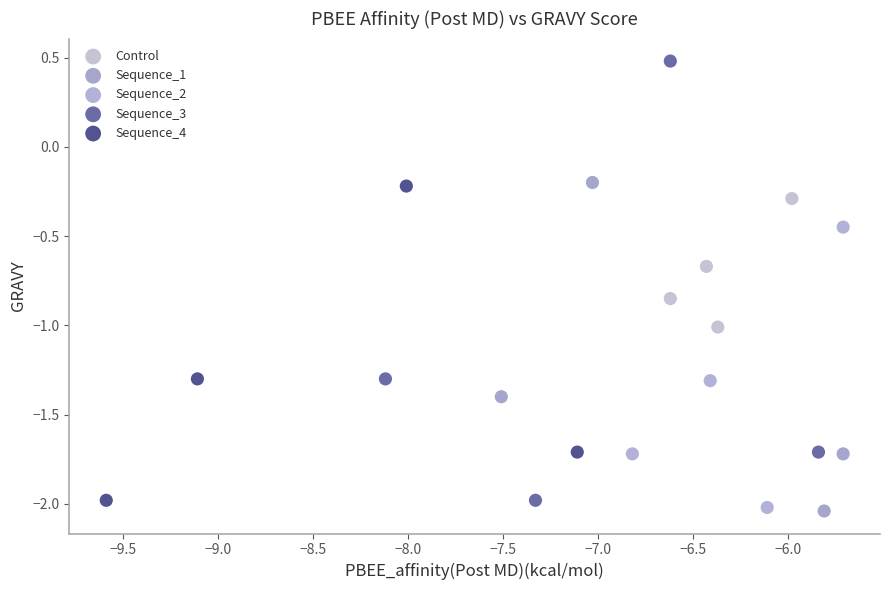

Which series contains the highest Y value?

Sequence_3